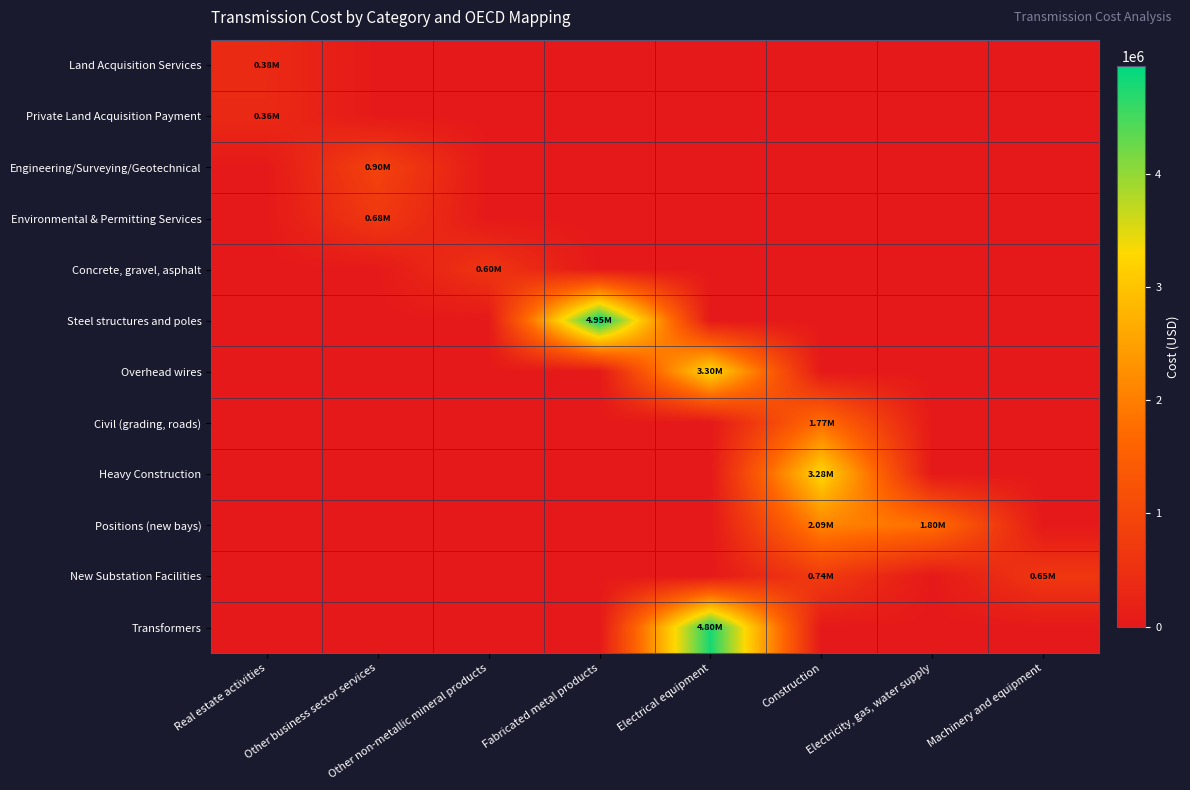

Reading left to right, extract all data points from this chart.

Land Acquisition Services: Real estate activities=375000	Other business sector services=0	Other non-metallic mineral products=0	Fabricated metal products=0	Electrical equipment=0	Construction=0	Electricity, gas, water supply=0	Machinery and equipment=0
Private Land Acquisition Payment: Real estate activities=363636	Other business sector services=0	Other non-metallic mineral products=0	Fabricated metal products=0	Electrical equipment=0	Construction=0	Electricity, gas, water supply=0	Machinery and equipment=0
Engineering/Surveying/Geotechnical: Real estate activities=0	Other business sector services=900000	Other non-metallic mineral products=0	Fabricated metal products=0	Electrical equipment=0	Construction=0	Electricity, gas, water supply=0	Machinery and equipment=0
Environmental & Permitting Services: Real estate activities=0	Other business sector services=675000	Other non-metallic mineral products=0	Fabricated metal products=0	Electrical equipment=0	Construction=0	Electricity, gas, water supply=0	Machinery and equipment=0
Concrete, gravel, asphalt: Real estate activities=0	Other business sector services=0	Other non-metallic mineral products=600000	Fabricated metal products=0	Electrical equipment=0	Construction=0	Electricity, gas, water supply=0	Machinery and equipment=0
Steel structures and poles: Real estate activities=0	Other business sector services=0	Other non-metallic mineral products=0	Fabricated metal products=4950000	Electrical equipment=0	Construction=0	Electricity, gas, water supply=0	Machinery and equipment=0
Overhead wires: Real estate activities=0	Other business sector services=0	Other non-metallic mineral products=0	Fabricated metal products=0	Electrical equipment=3300000	Construction=0	Electricity, gas, water supply=0	Machinery and equipment=0
Civil (grading, roads): Real estate activities=0	Other business sector services=0	Other non-metallic mineral products=0	Fabricated metal products=0	Electrical equipment=0	Construction=1765400	Electricity, gas, water supply=0	Machinery and equipment=0
Heavy Construction: Real estate activities=0	Other business sector services=0	Other non-metallic mineral products=0	Fabricated metal products=0	Electrical equipment=0	Construction=3276000	Electricity, gas, water supply=0	Machinery and equipment=0
Positions (new bays): Real estate activities=0	Other business sector services=0	Other non-metallic mineral products=0	Fabricated metal products=0	Electrical equipment=0	Construction=2092500	Electricity, gas, water supply=1800000	Machinery and equipment=0
New Substation Facilities: Real estate activities=0	Other business sector services=0	Other non-metallic mineral products=0	Fabricated metal products=0	Electrical equipment=0	Construction=744000	Electricity, gas, water supply=0	Machinery and equipment=650000
Transformers: Real estate activities=0	Other business sector services=0	Other non-metallic mineral products=0	Fabricated metal products=0	Electrical equipment=4800000	Construction=0	Electricity, gas, water supply=0	Machinery and equipment=0